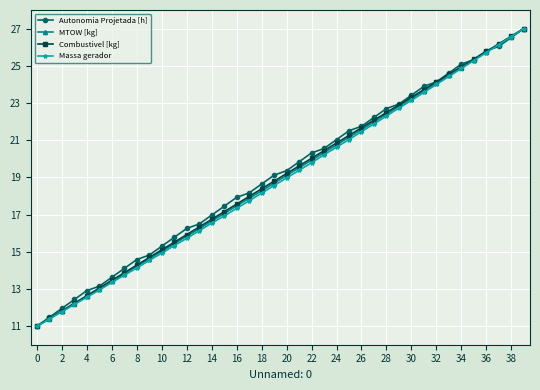

Reading left to right, what are all the values shown in this chart?

Autonomia Projetada [h]: 11.0	11.5	12.0	12.4	12.9	13.1	13.6	14.1	14.6	14.8	15.3	15.8	16.3	16.5	17.0	17.4	17.9	18.2	18.6	19.1	19.4	19.8	20.3	20.6	21.0	21.5	21.7	22.2	22.7	22.9	23.4	23.9	24.1	24.6	25.1	25.3	25.8	26.0	26.5	27.0
MTOW [kg]: 11.0	11.4	11.8	12.2	12.6	13.0	13.4	13.8	14.2	14.6	15.0	15.4	15.8	16.2	16.6	17.1	17.5	17.9	18.3	18.7	19.1	19.5	19.9	20.3	20.7	21.2	21.6	22.0	22.4	22.8	23.2	23.6	24.1	24.5	24.9	25.3	25.7	26.2	26.6	27.0
Combustivel [kg]: 11.0	11.4	11.8	12.2	12.6	13.1	13.5	13.9	14.3	14.7	15.1	15.5	15.9	16.3	16.7	17.2	17.6	18.0	18.4	18.8	19.2	19.6	20.0	20.4	20.8	21.3	21.7	22.1	22.5	22.9	23.3	23.7	24.1	24.5	24.9	25.4	25.8	26.2	26.6	27.0
Massa gerador: 11.0	11.4	11.8	12.2	12.6	12.9	13.3	13.7	14.1	14.5	14.9	15.3	15.7	16.1	16.5	16.9	17.3	17.7	18.2	18.6	19.0	19.4	19.8	20.2	20.6	21.0	21.5	21.9	22.3	22.7	23.1	23.6	24.0	24.4	24.9	25.3	25.7	26.1	26.6	27.0